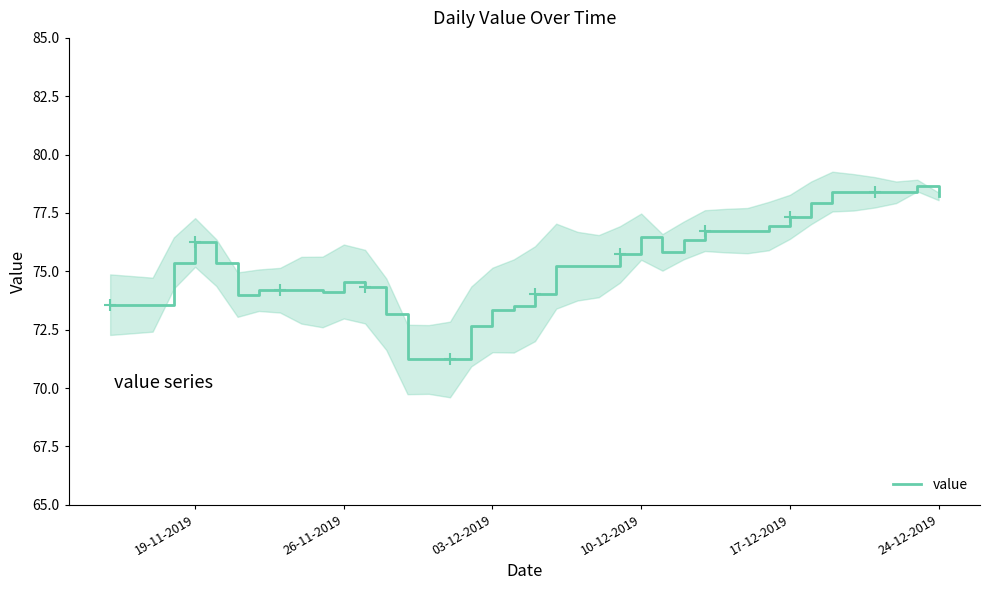

What is the lowest value of the value series?

71.2